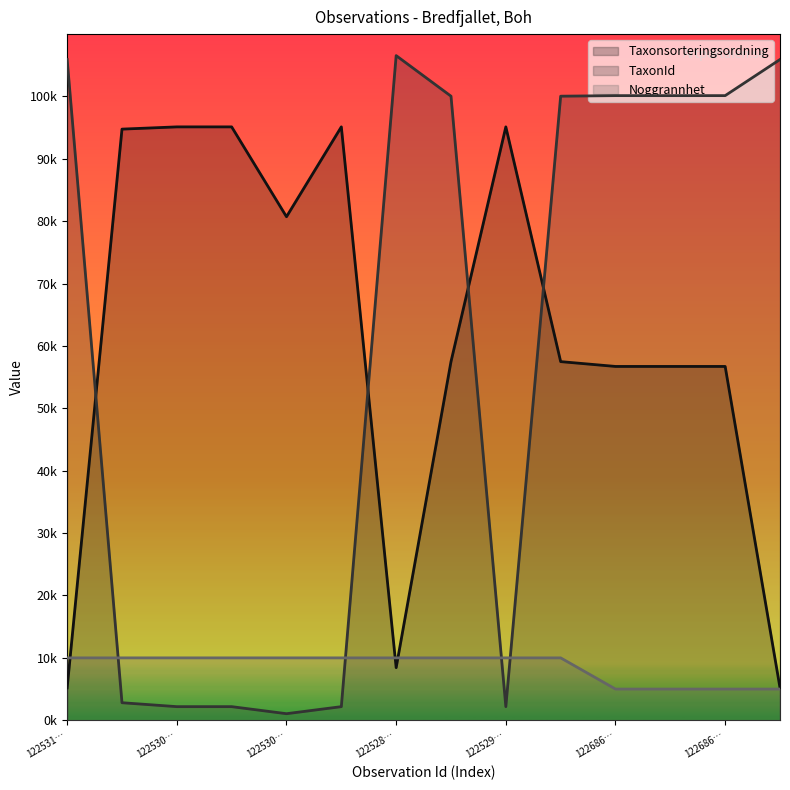

What is the lowest value of the TaxonId series?

1049